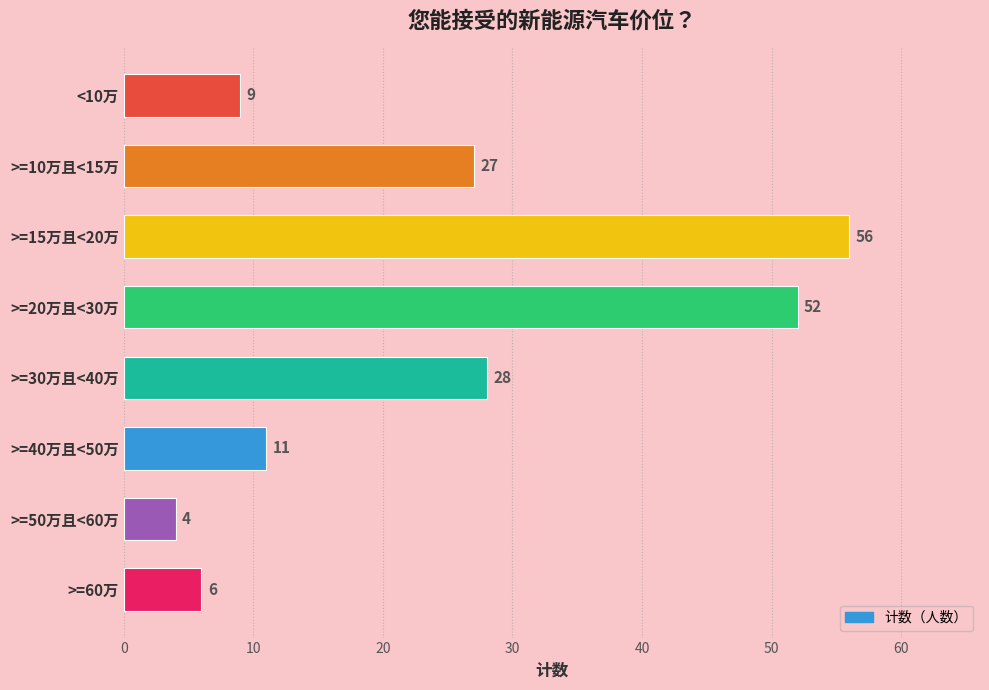

What position from the top is >=10万且<15万?

2